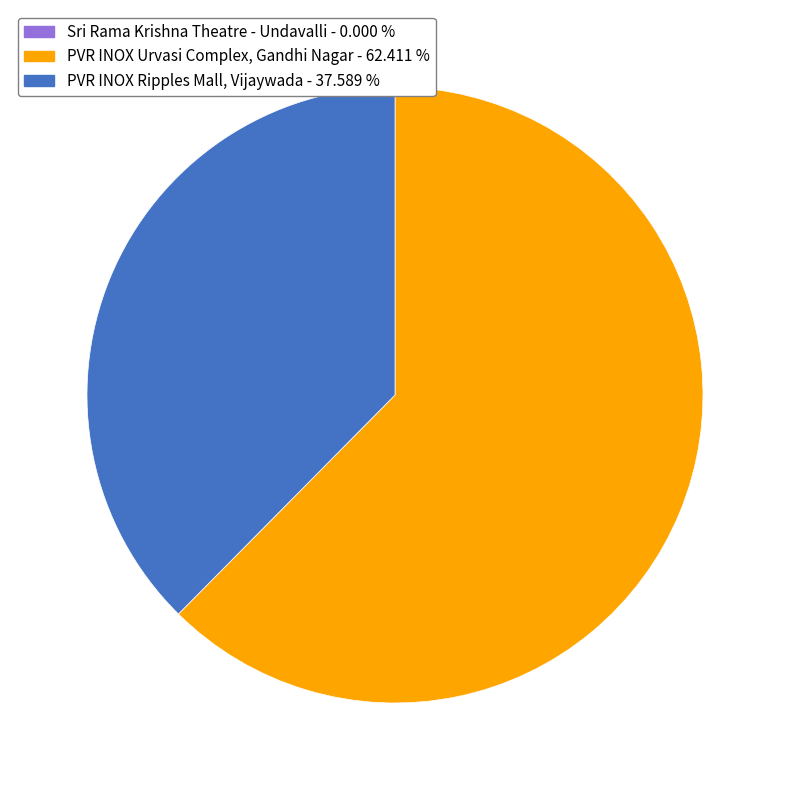

Is there a majority slice in this chart?

Yes